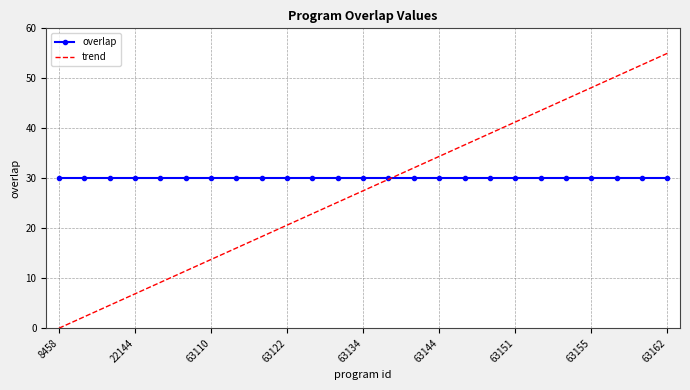

Which series has the largest total across all categories?

overlap